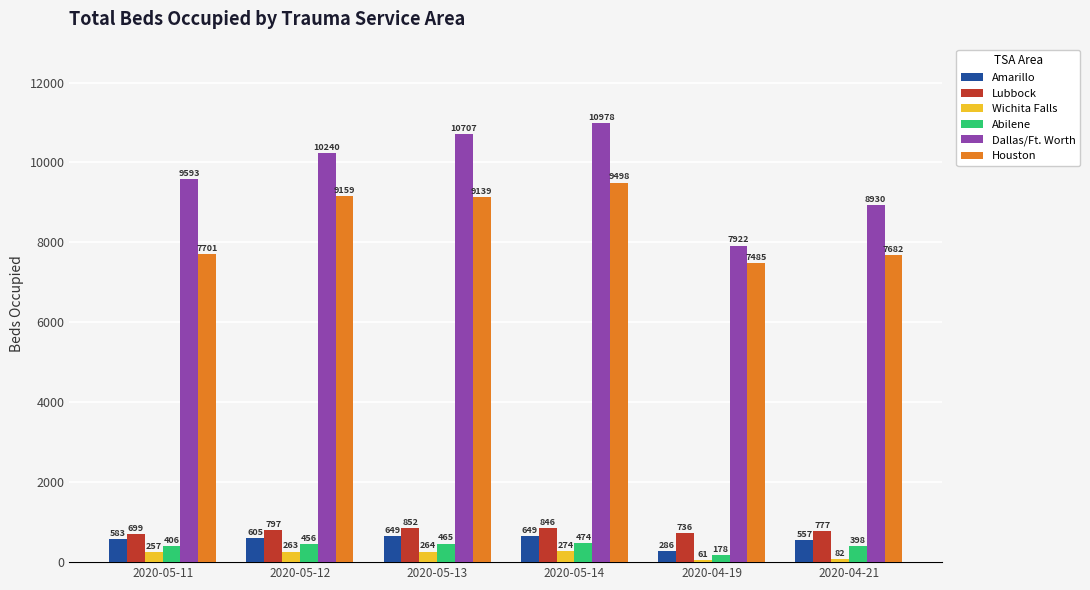

What is the label of the 4th bar from the left?

2020-05-14